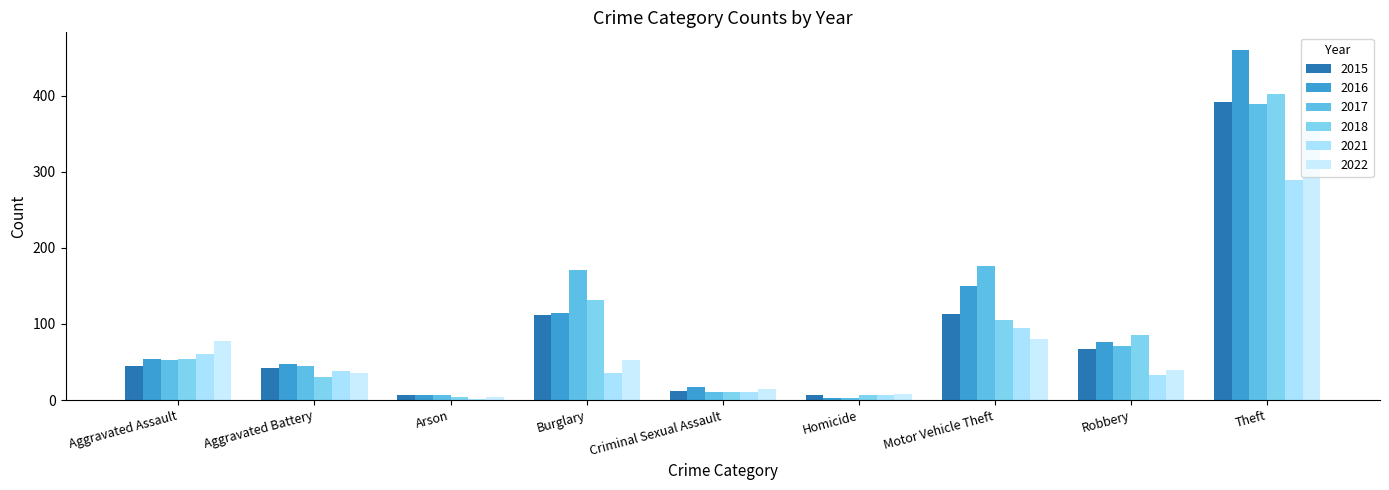

Reading right to left, what are all the values shown in this chart?

2015: 392	67	113	6	12	112	7	42	45
2016: 460	76	150	3	17	114	7	47	54
2017: 389	71	176	3	11	171	7	45	52
2018: 402	86	105	6	10	131	4	30	54
2021: 289	33	94	6	10	36	1	38	61
2022: 355	40	80	8	15	52	4	35	77